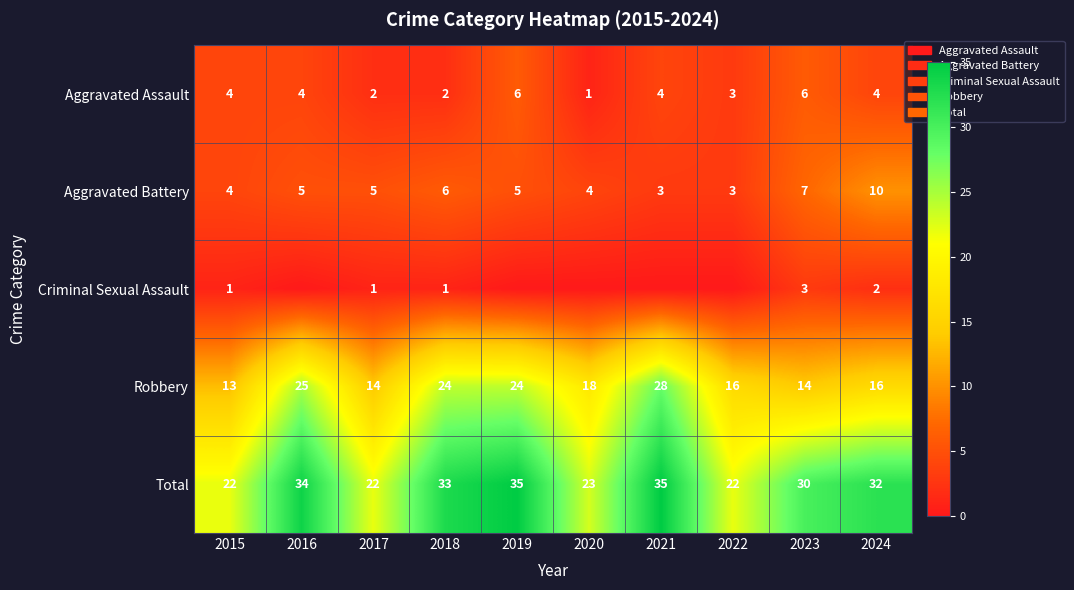

Between 2016 and 2015, which is larger?

2016